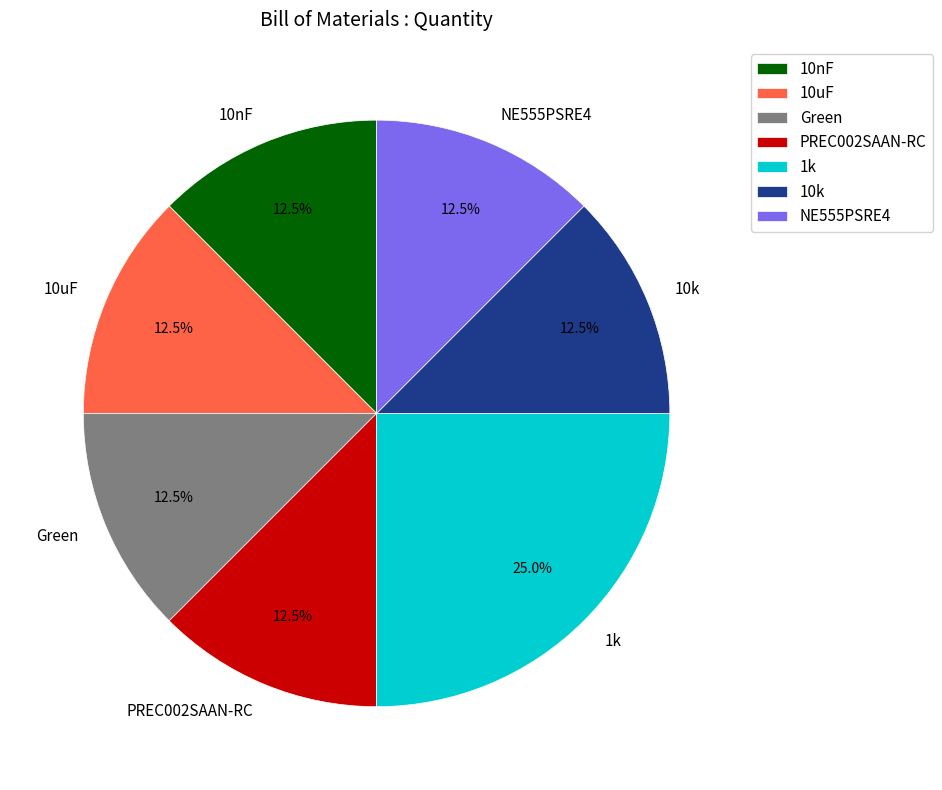

Which category has the biggest portion of the pie?

1k